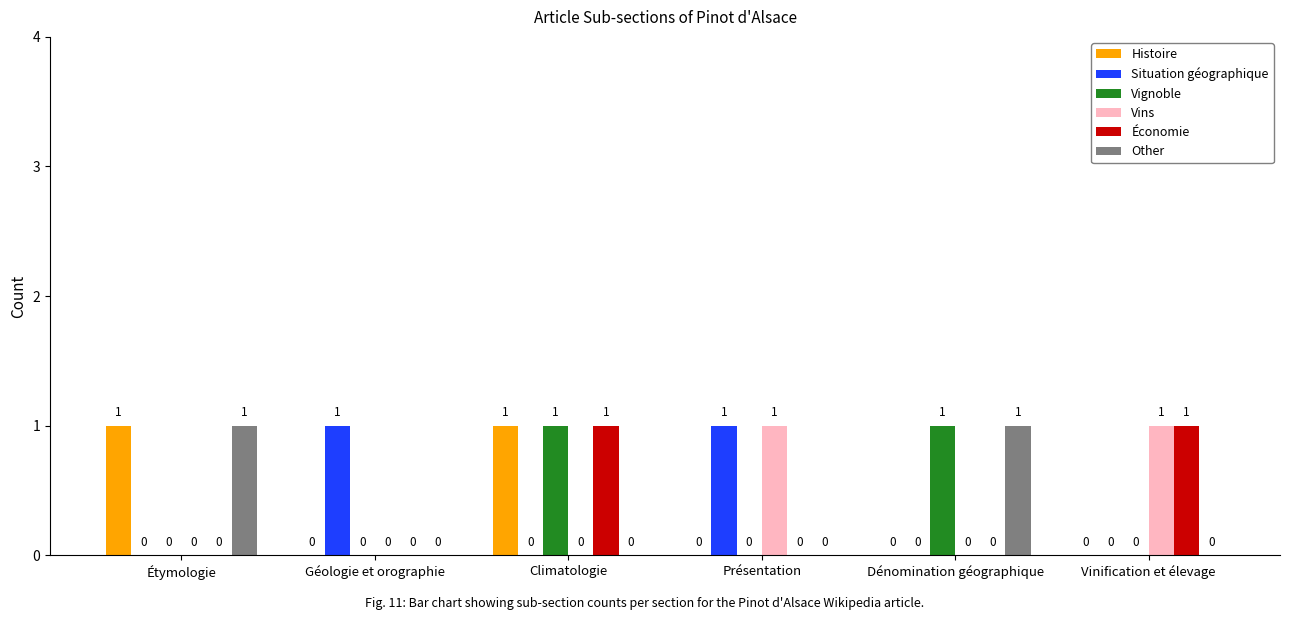

How many Histoire values are between 0 and 1?

6